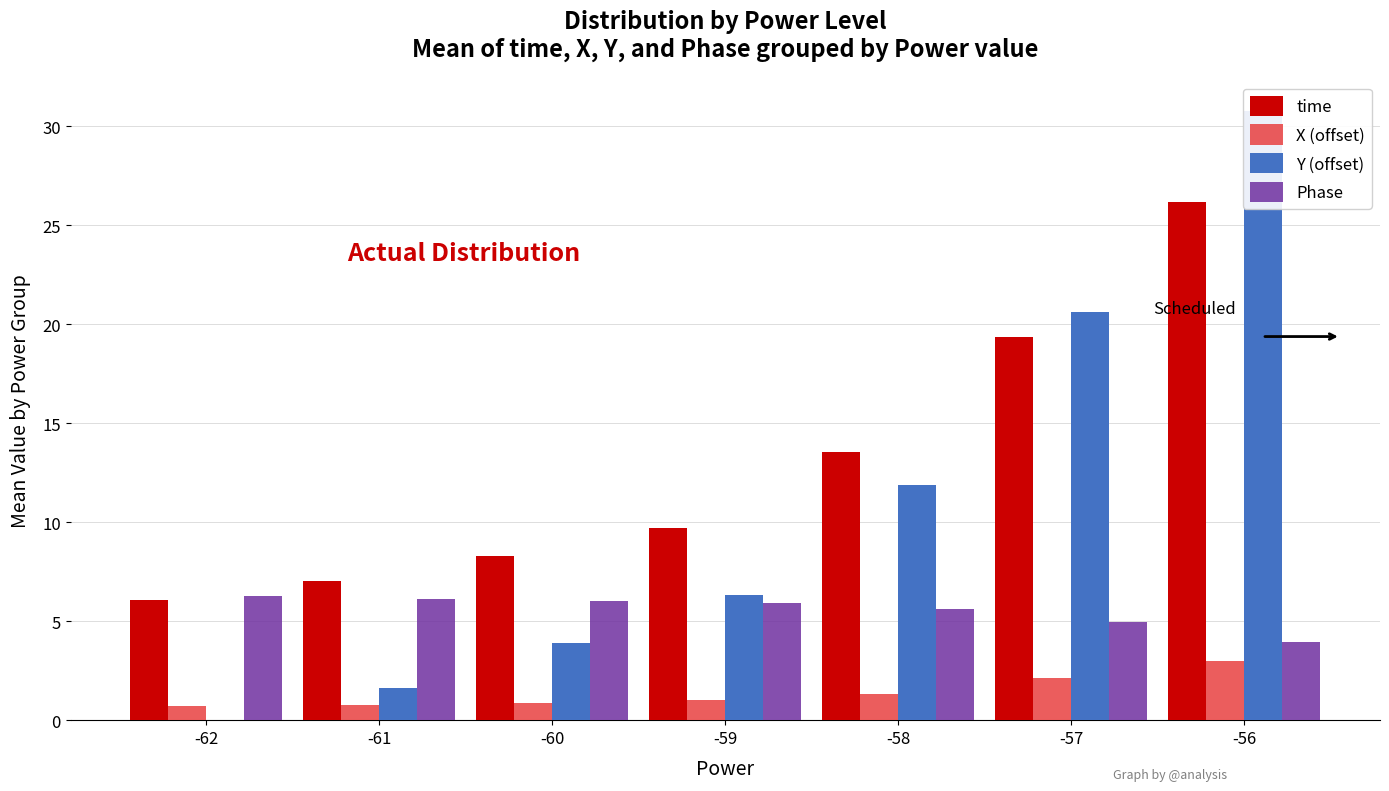

Reading right to left, list all the values displayed in this chart.

time: -56=26.2	-57=19.4	-58=13.6	-59=9.7	-60=8.3	-61=7.0	-62=6.1
X (offset): -56=3.0	-57=2.2	-58=1.3	-59=1.0	-60=0.9	-61=0.8	-62=0.7
Y (offset): -56=30.8	-57=20.6	-58=11.9	-59=6.3	-60=3.9	-61=1.6	-62=0.0
Phase: -56=3.9	-57=5.0	-58=5.6	-59=5.9	-60=6.0	-61=6.1	-62=6.3